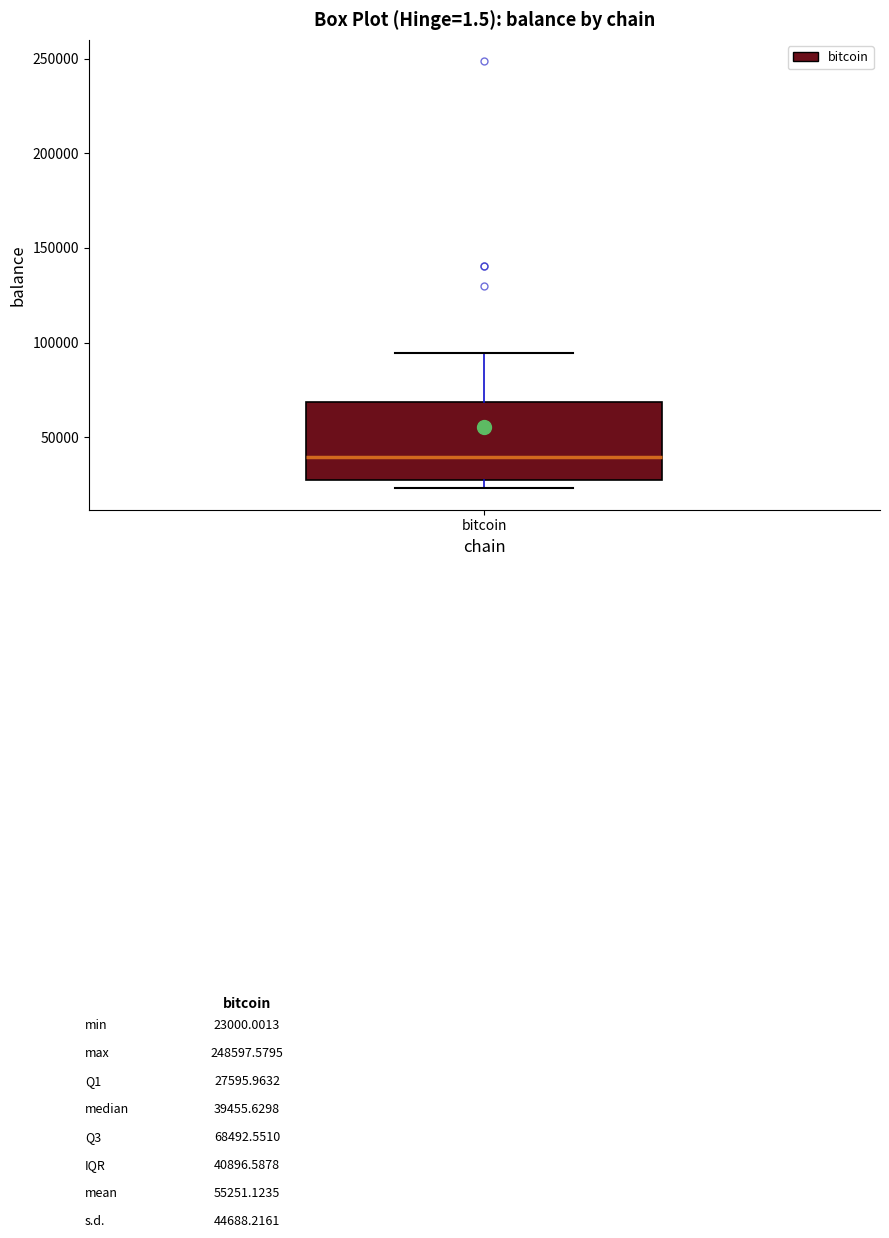

Where does the upper whisker of the box for bitcoin end on the y-axis? The values are not printed on the chart, so give them approximately, as read against the axis.

95000